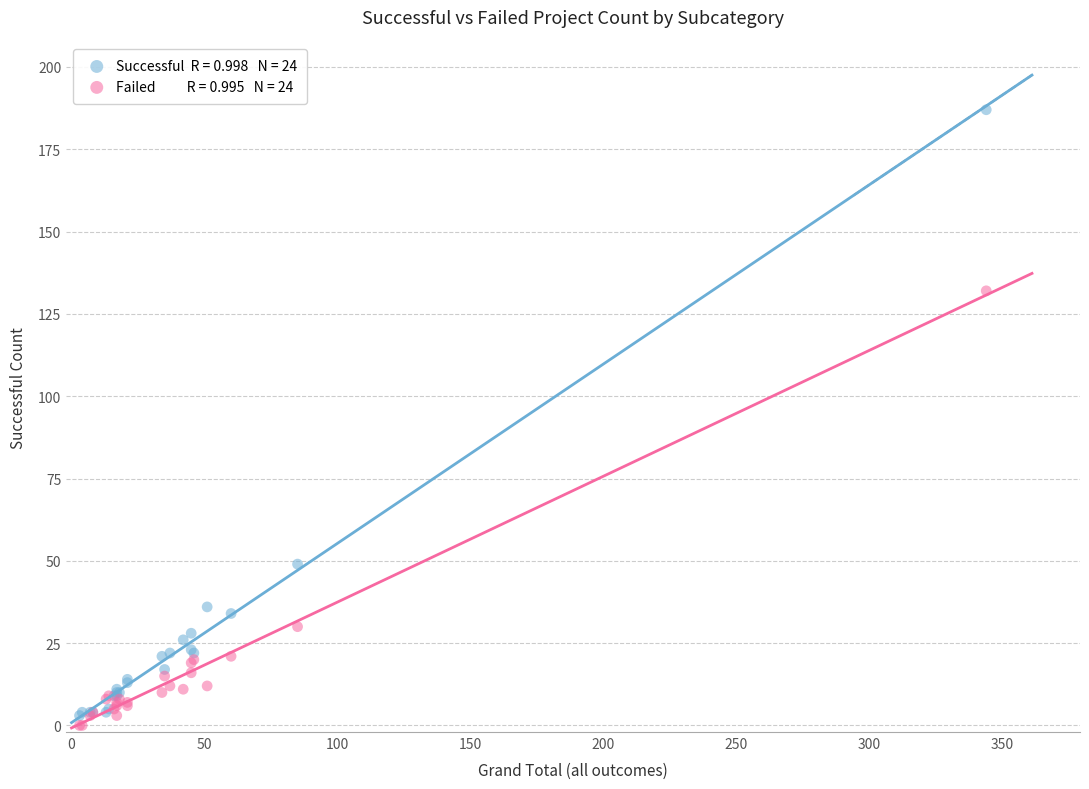

Across all series, what Y value is closest to 93?

132